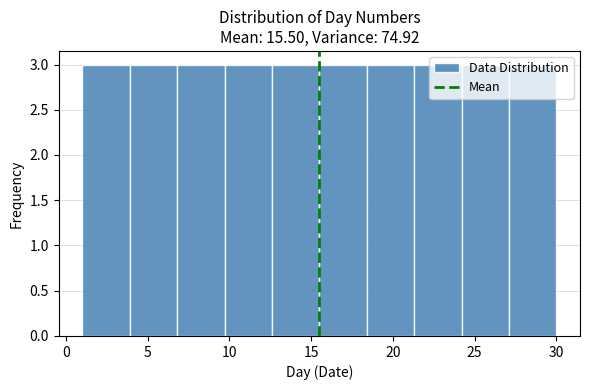

What is the height of the bar covering 15.5 to 18.4 on the x-axis? Neither the bar edges nor the heights are printed on the chart, so give them approximately, as read against the axes.

3